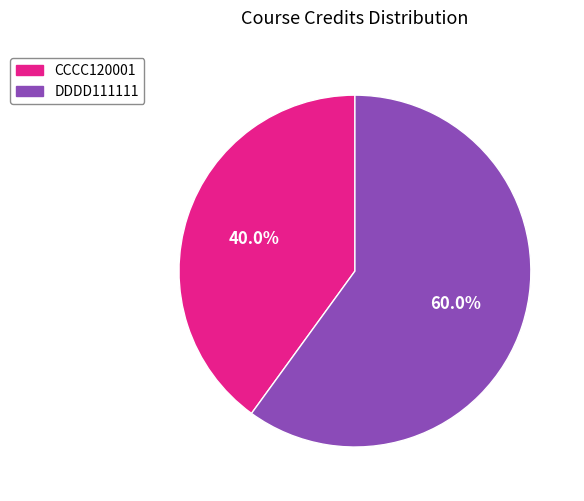

True or false: DDDD111111 accounts for 60% of the total.

True